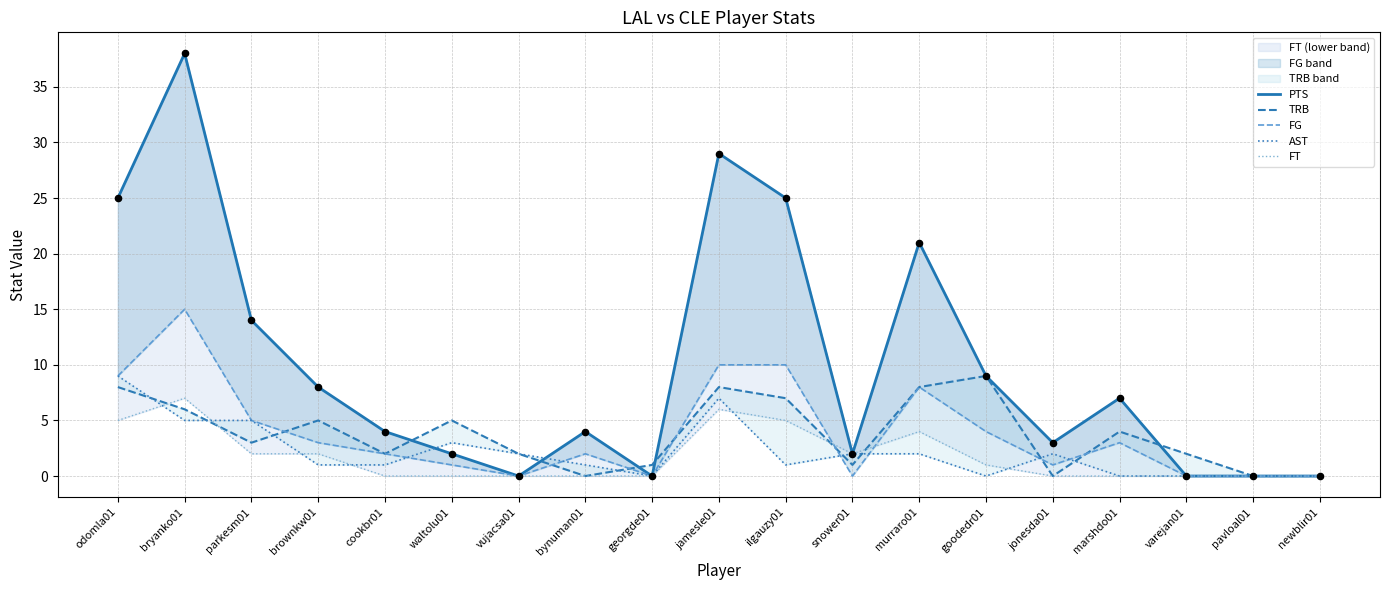

Which series has the largest Y range (max minus min)?

PTS